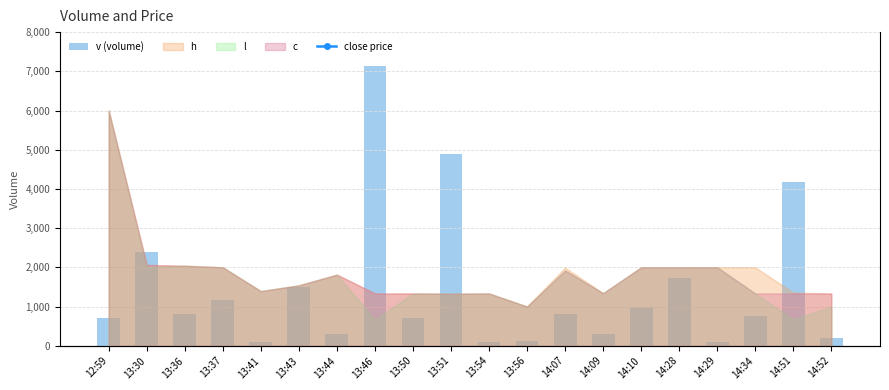

What value does the close price series have at 14:51?

1.4